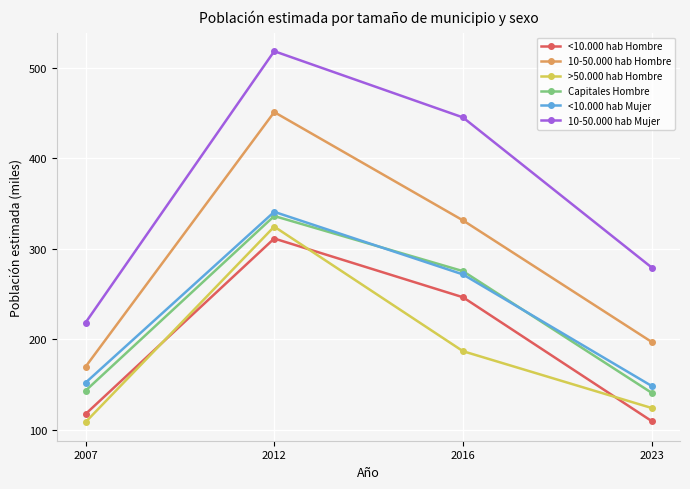

What is the sum of the <10.000 hab Hombre values at 2012 and 2016?

557.9